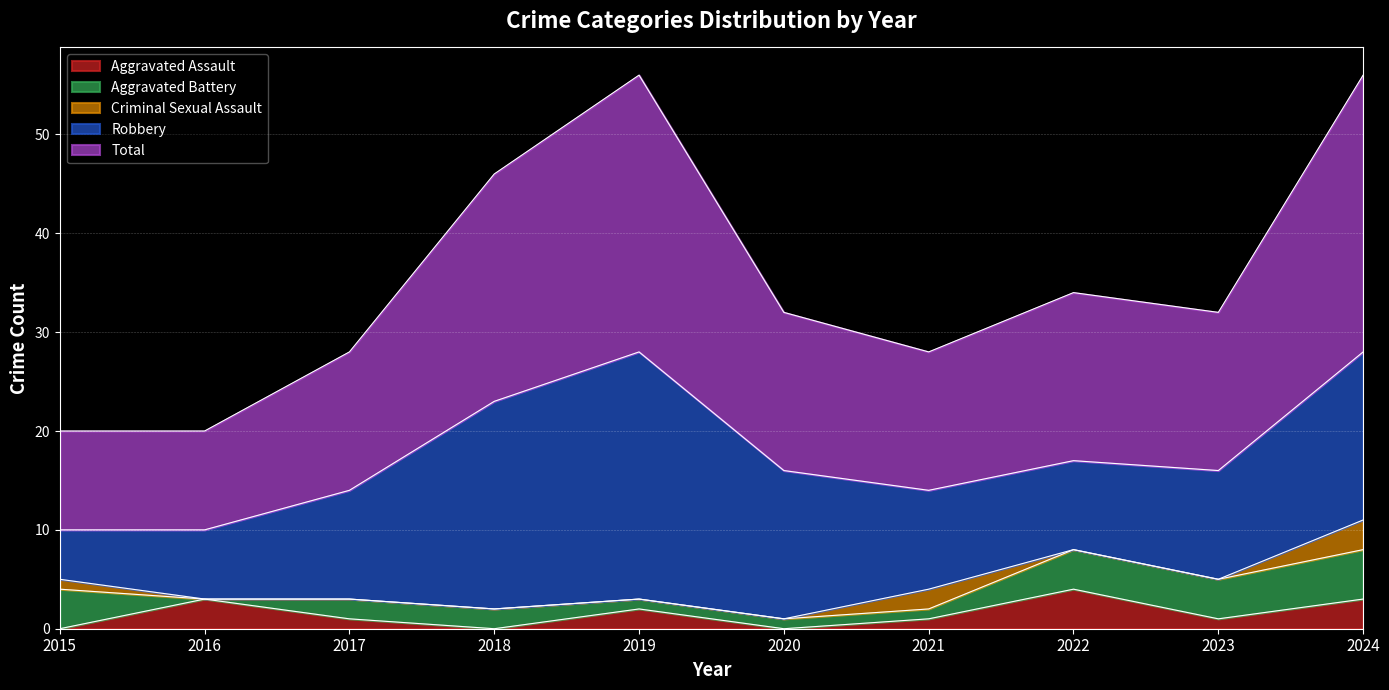

Reading left to right, transcribe all the data shown in this chart.

Aggravated Assault: 2015=0	2016=3	2017=1	2018=0	2019=2	2020=0	2021=1	2022=4	2023=1	2024=3
Aggravated Battery: 2015=4	2016=0	2017=2	2018=2	2019=1	2020=1	2021=1	2022=4	2023=4	2024=5
Criminal Sexual Assault: 2015=1	2016=0	2017=0	2018=0	2019=0	2020=0	2021=2	2022=0	2023=0	2024=3
Robbery: 2015=5	2016=7	2017=11	2018=21	2019=25	2020=15	2021=10	2022=9	2023=11	2024=17
Total: 2015=10	2016=10	2017=14	2018=23	2019=28	2020=16	2021=14	2022=17	2023=16	2024=28